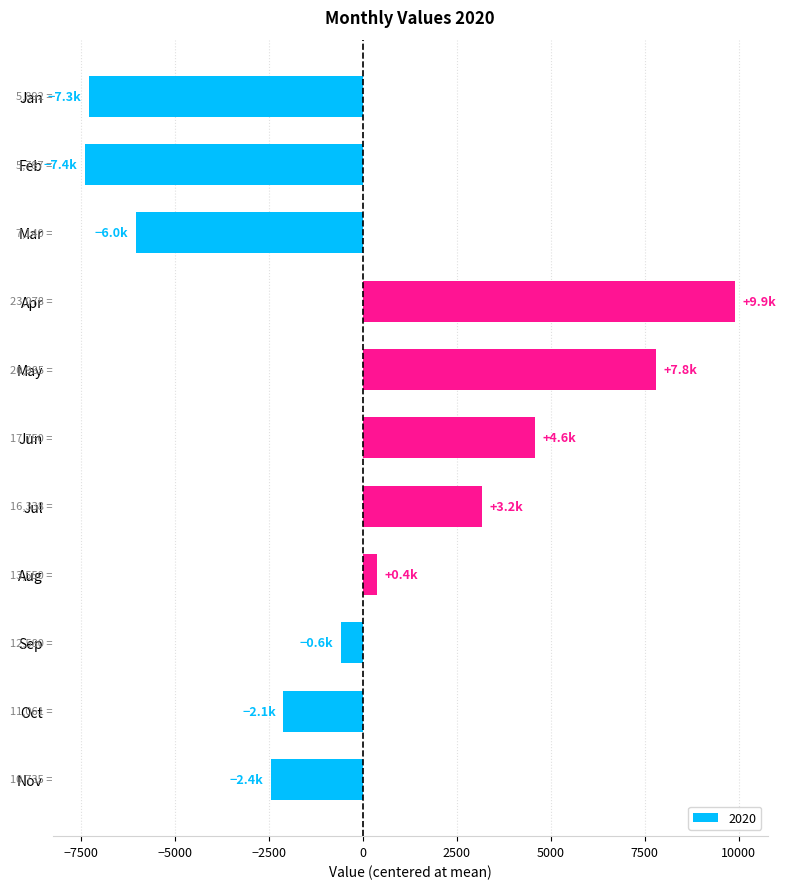

What value does the data have at Oct?

-2111.4